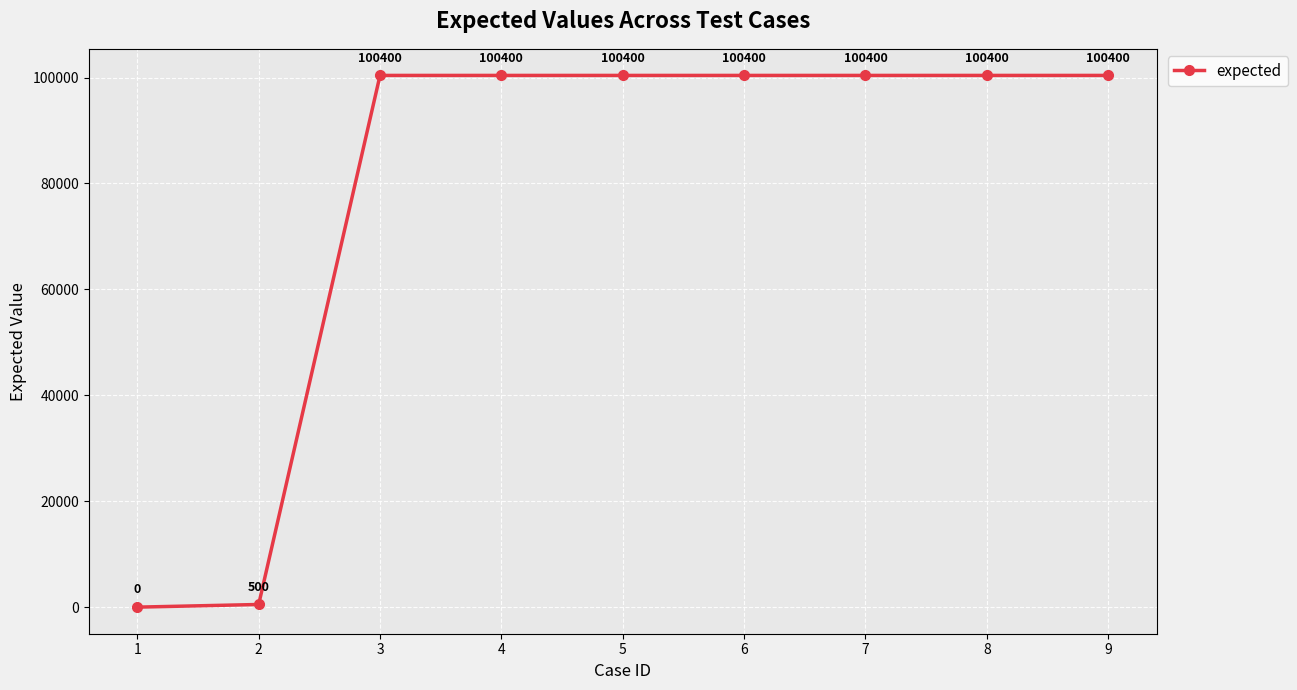

Count the number of categories in the chart.

9